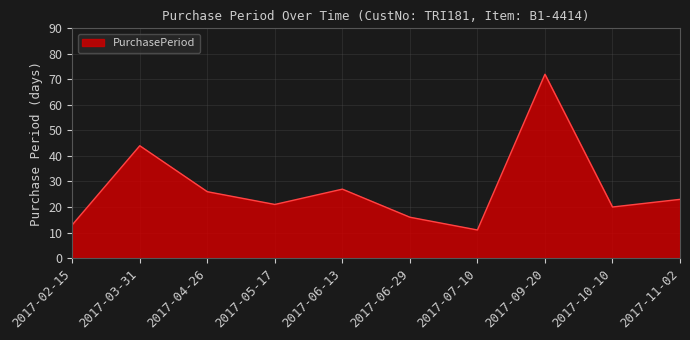

What value does the data have at 2017-04-26?

26